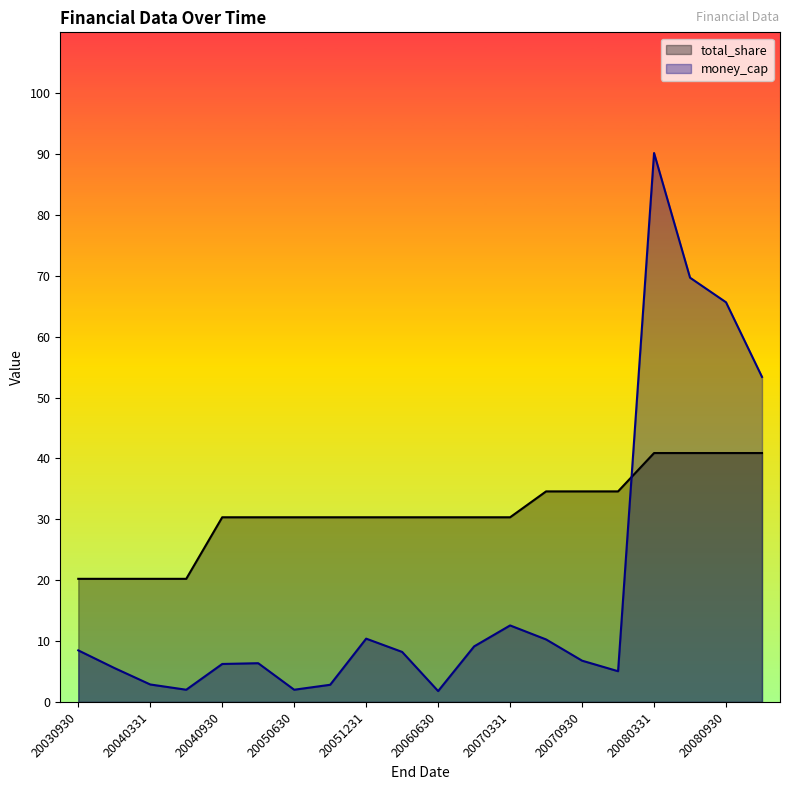

The money_cap series shows 901767116.5 at 20080331. True or false?

True